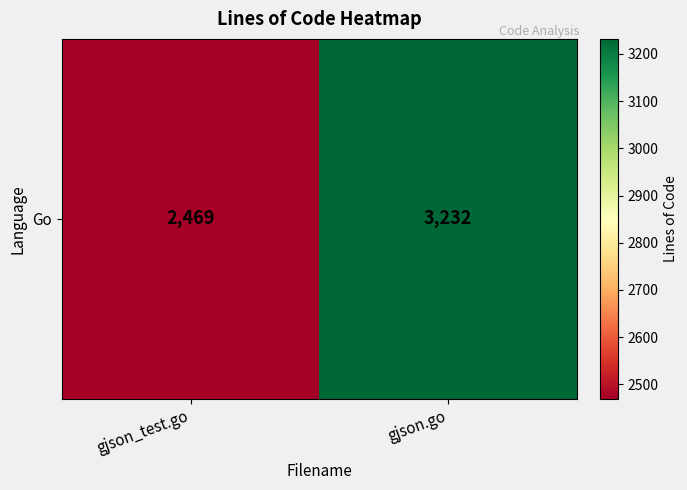

What is the sum of all values?

5701